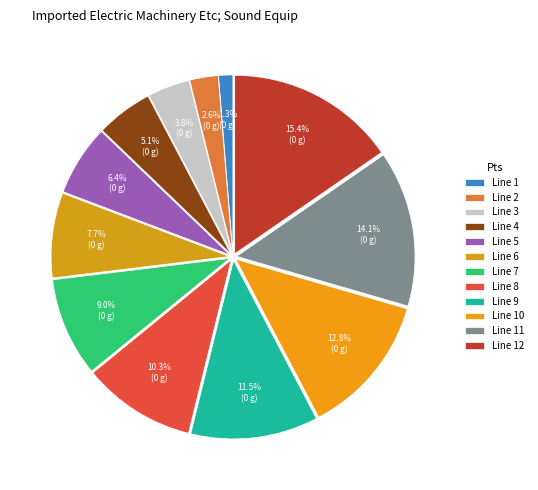

How many slices are in this pie chart?

12